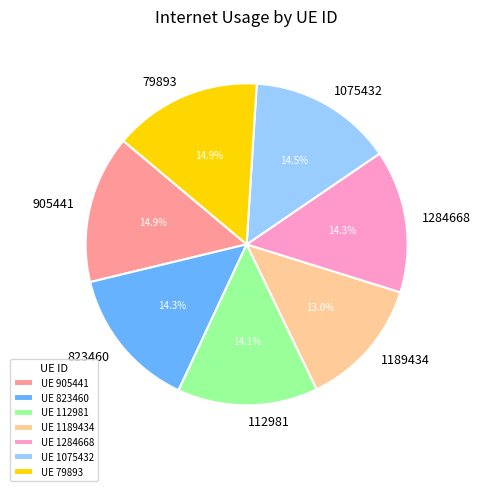

Does UE 1189434 account for over 50% of the chart?

No